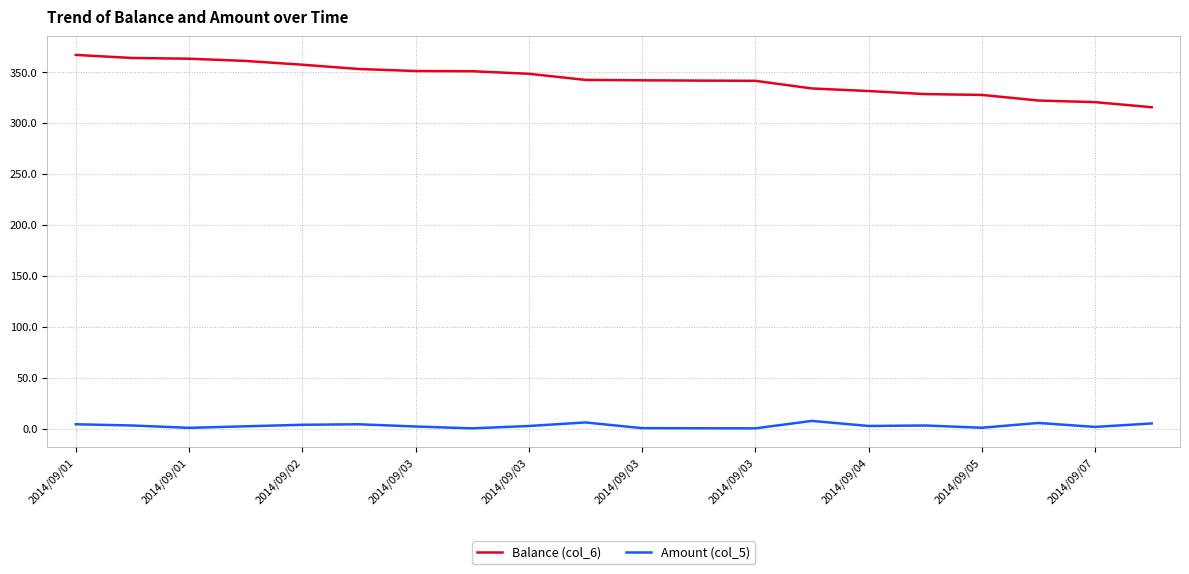

True or false: Amount (col_5) has more than 2 interior local peaks.

True